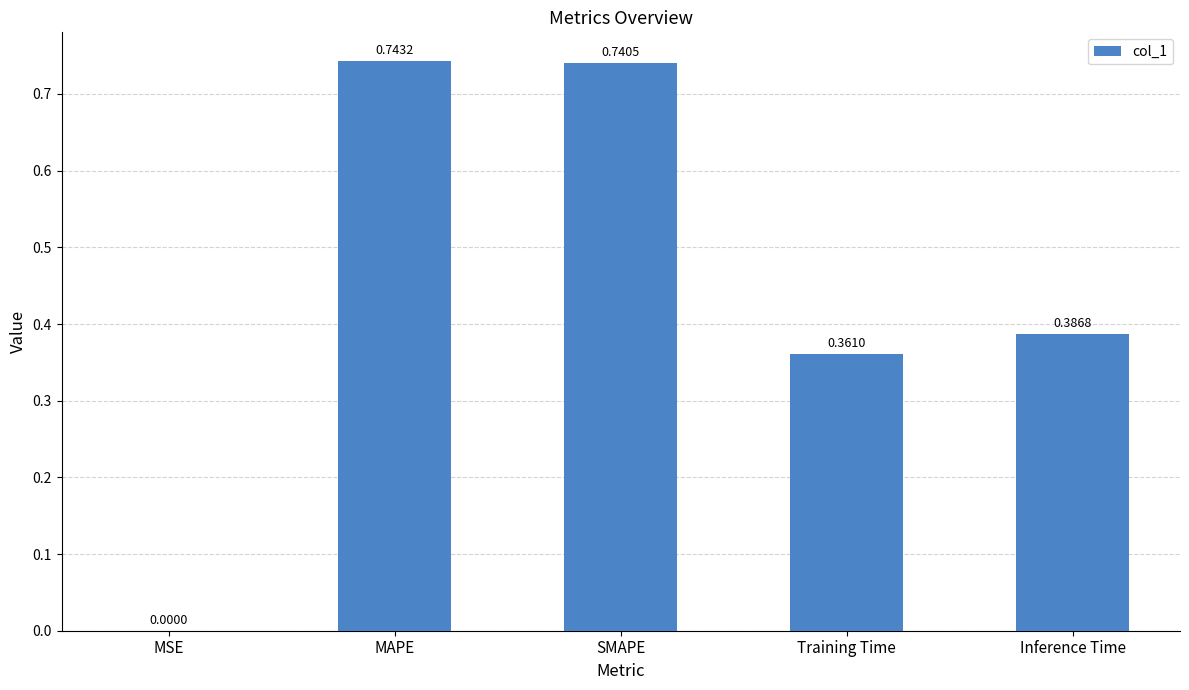

What is the sum of the values at SMAPE and MAPE?

1.5